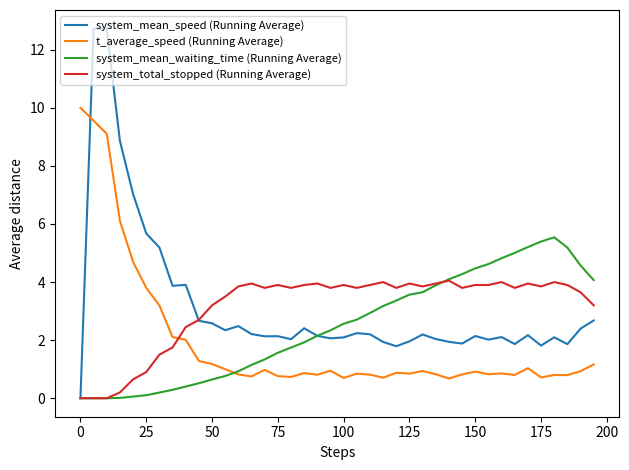

Which series has the widest spread of values?

system_mean_speed (Running Average)